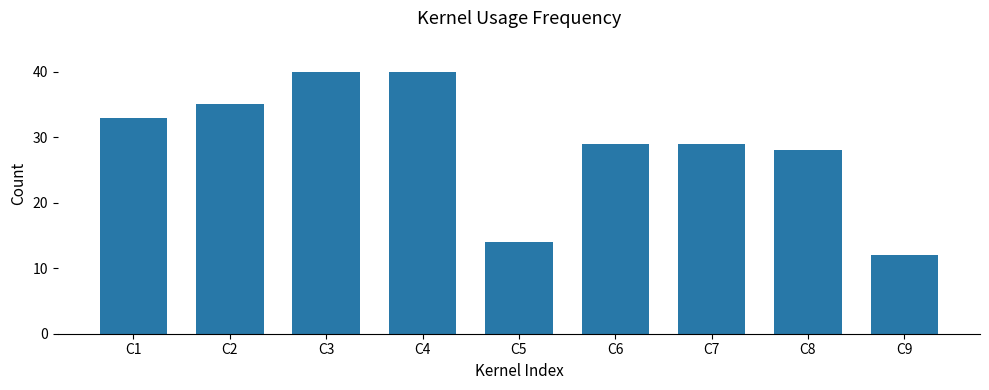

What is the smallest value displayed?

12